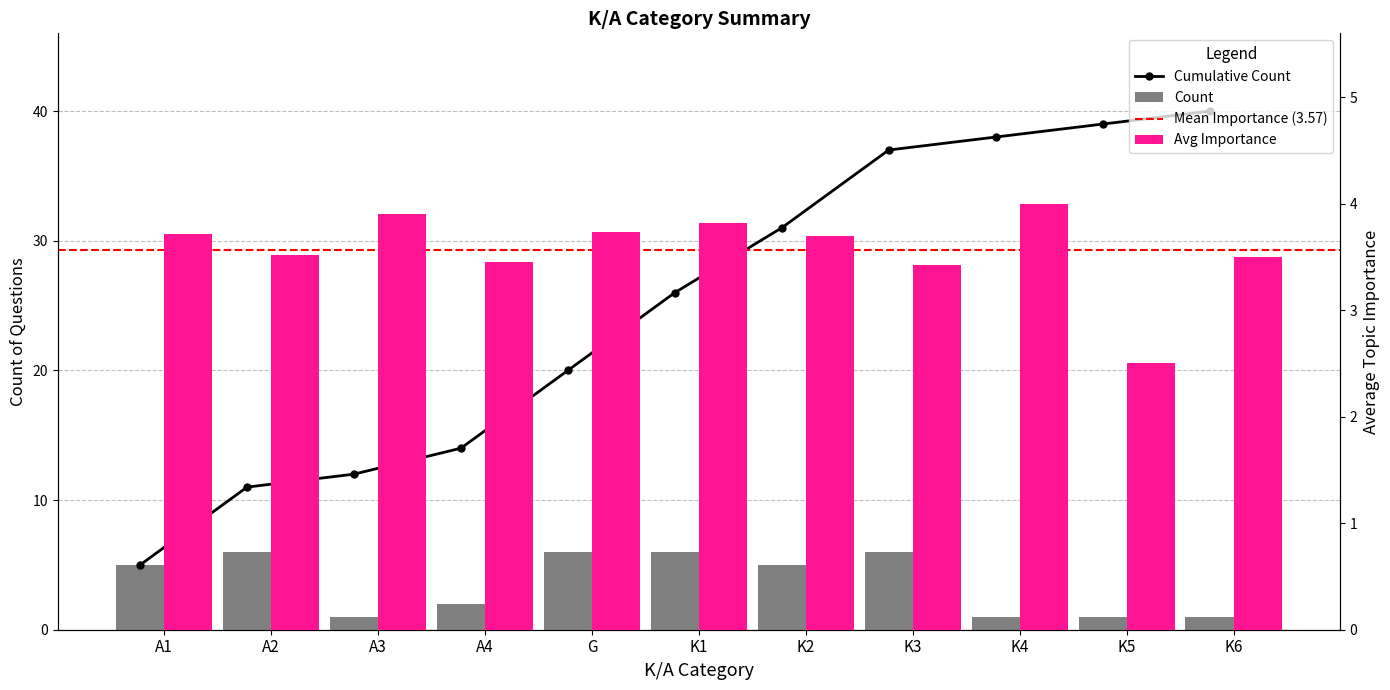

What is the difference between the maximum and second lowest values in the Count series?

5.0